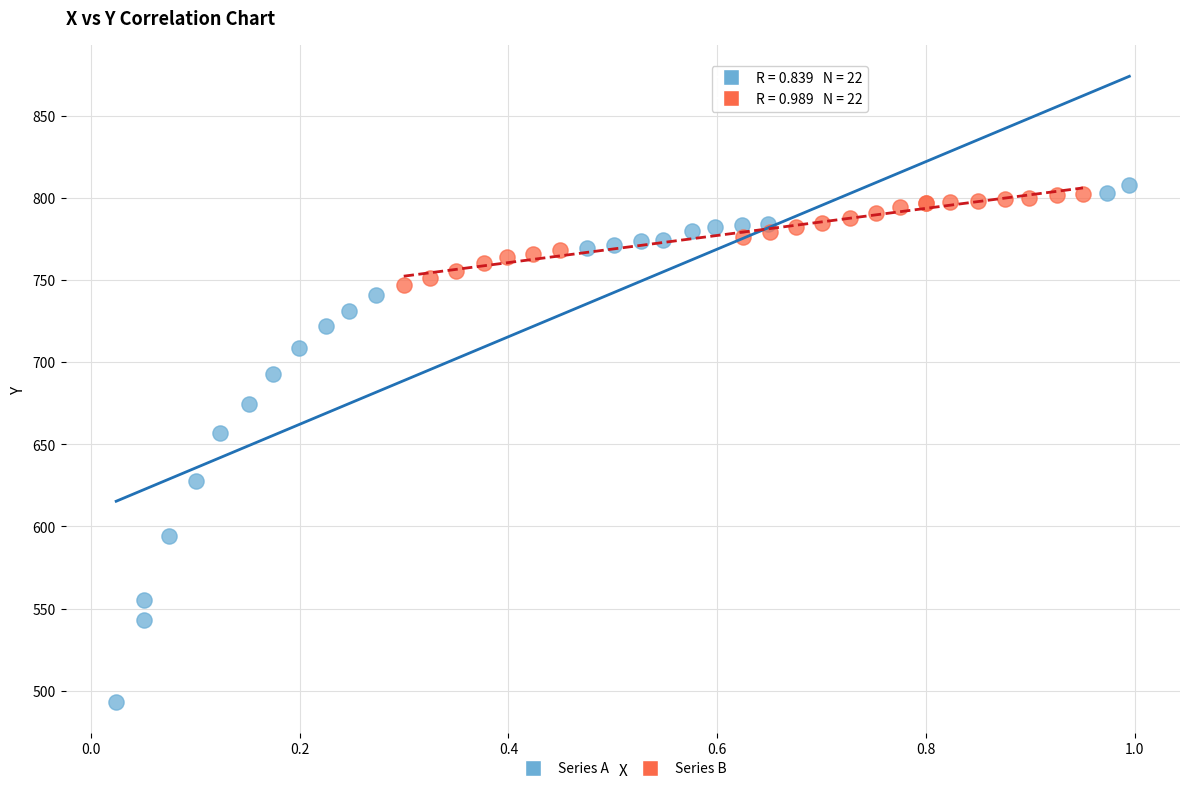

What are all the series names shown in the legend?

Series A, Series B